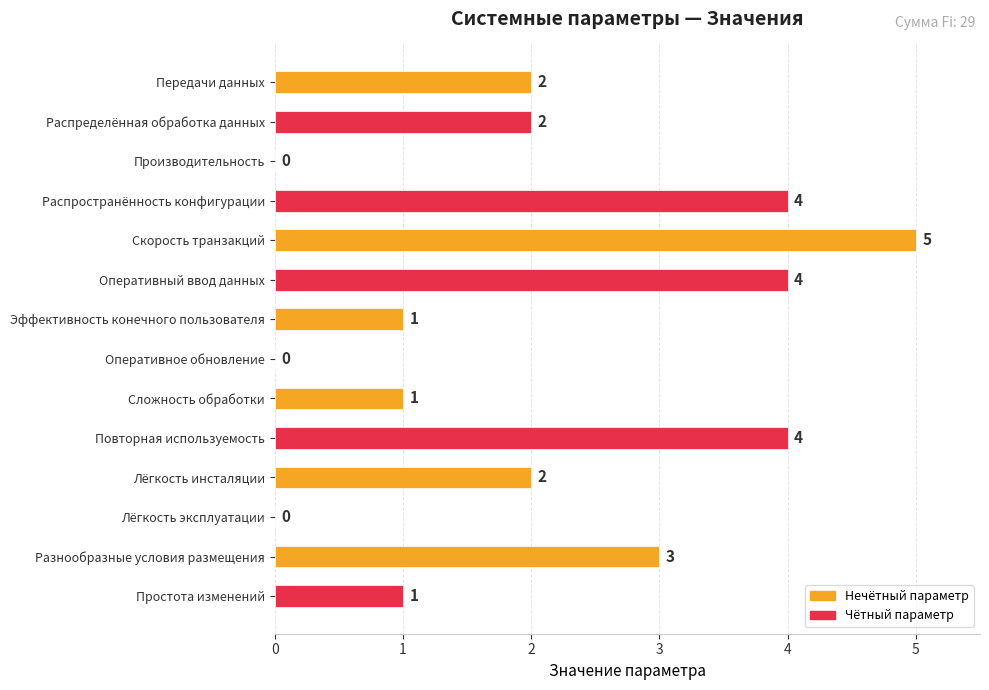

True or false: the data shows 2 at Разнообразные условия размещения.

False